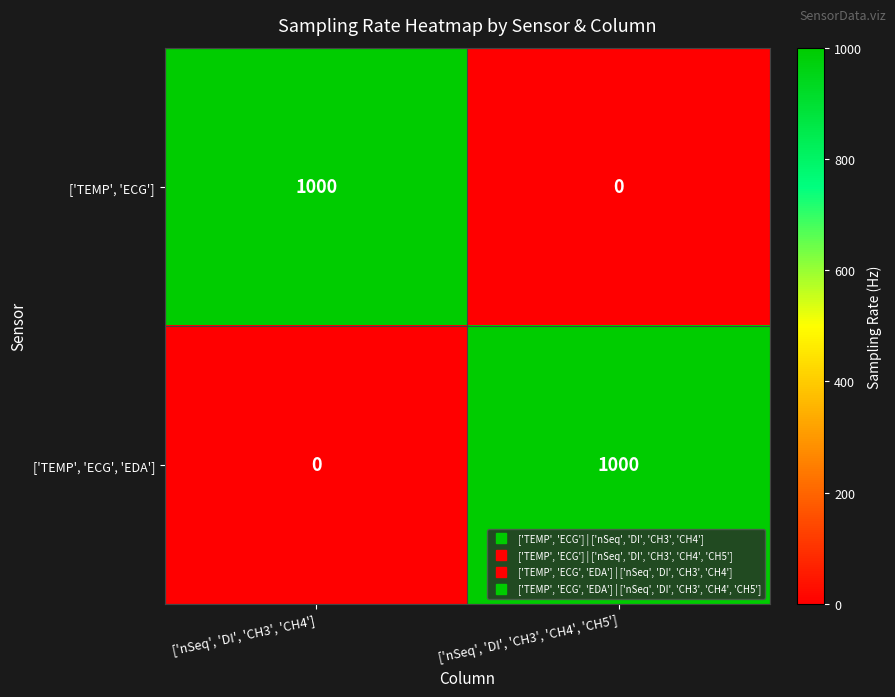

At which label does ['TEMP', 'ECG', 'EDA'] reach its minimum?

['nSeq', 'DI', 'CH3', 'CH4']